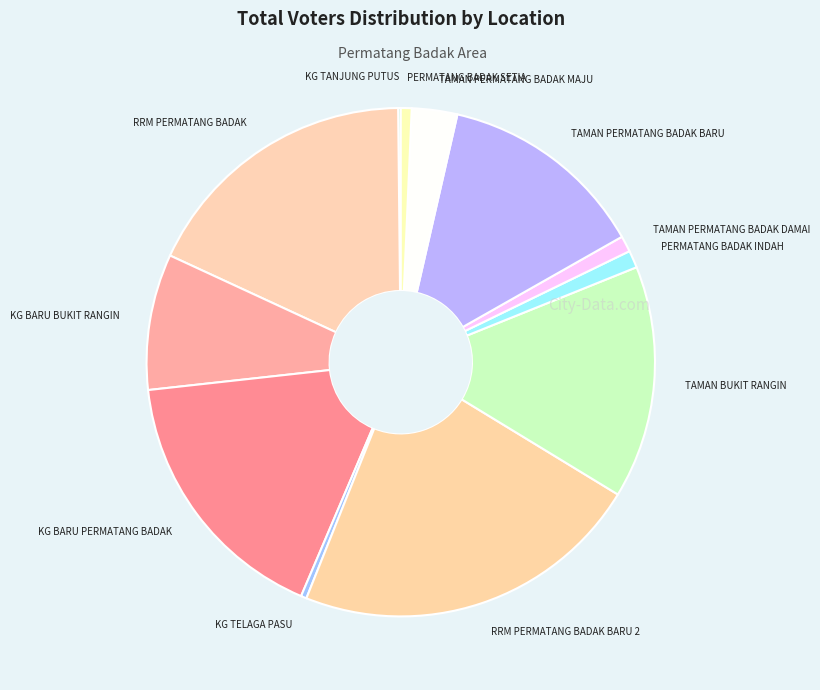

Combined, do TAMAN PERMATANG BADAK BARU and KG BARU PERMATANG BADAK account for over 50%?

No